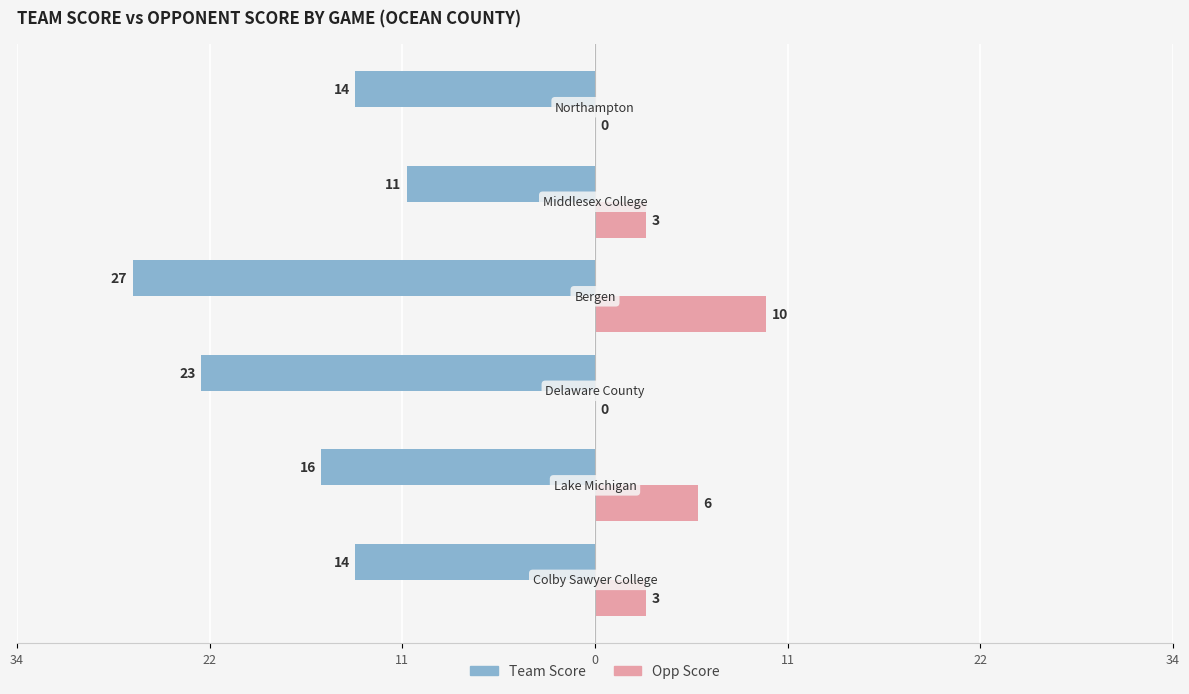

Which series has the largest range (max minus min)?

Team Score